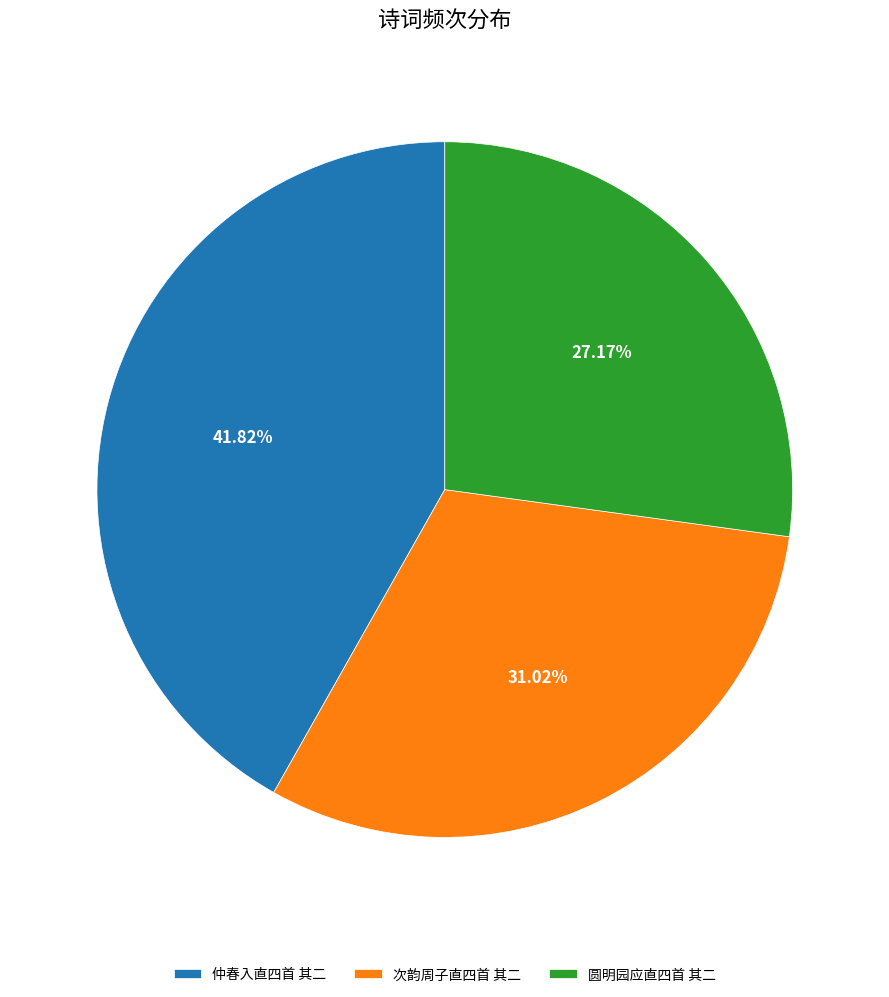

To the nearest percent, what portion does 次韵周子直四首 其二 represent?

31%